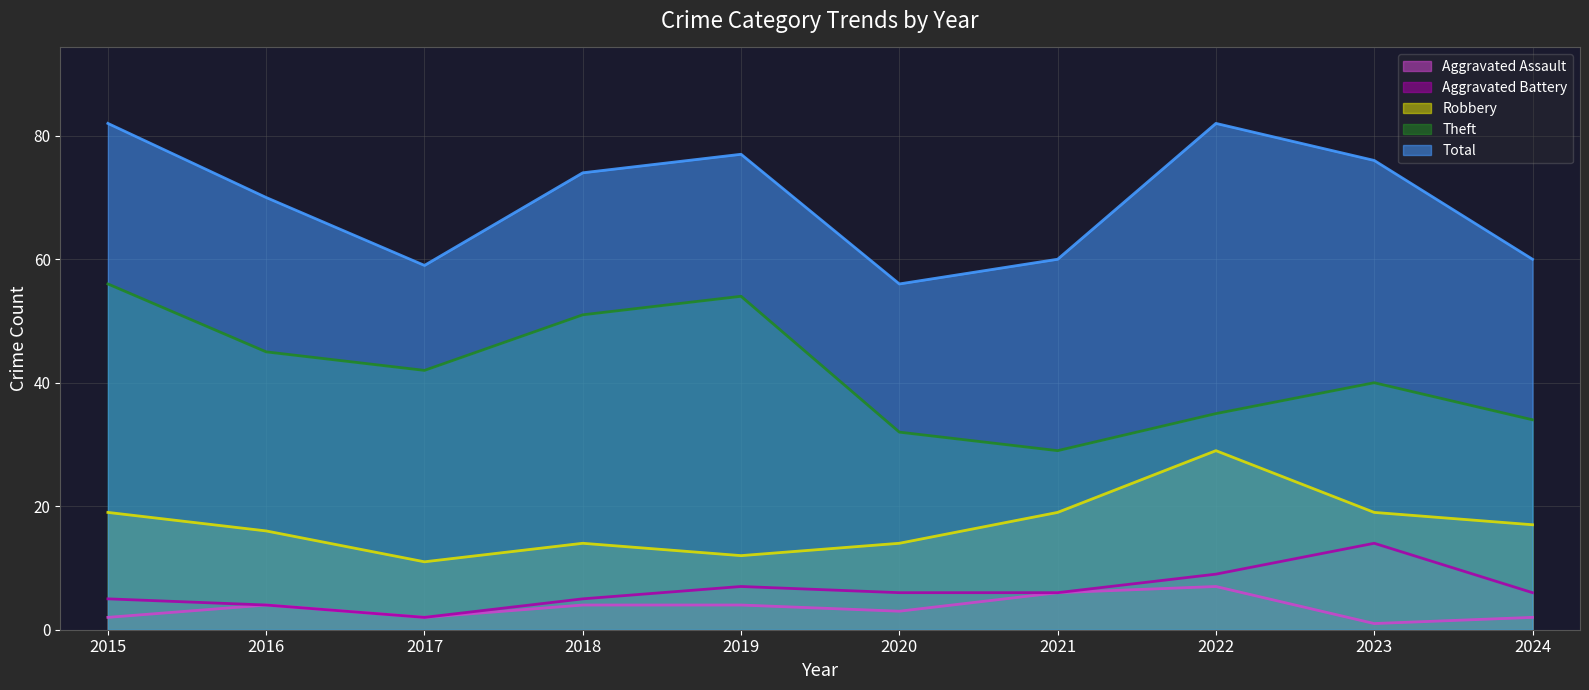

How many data points in Total are less than 74?

5